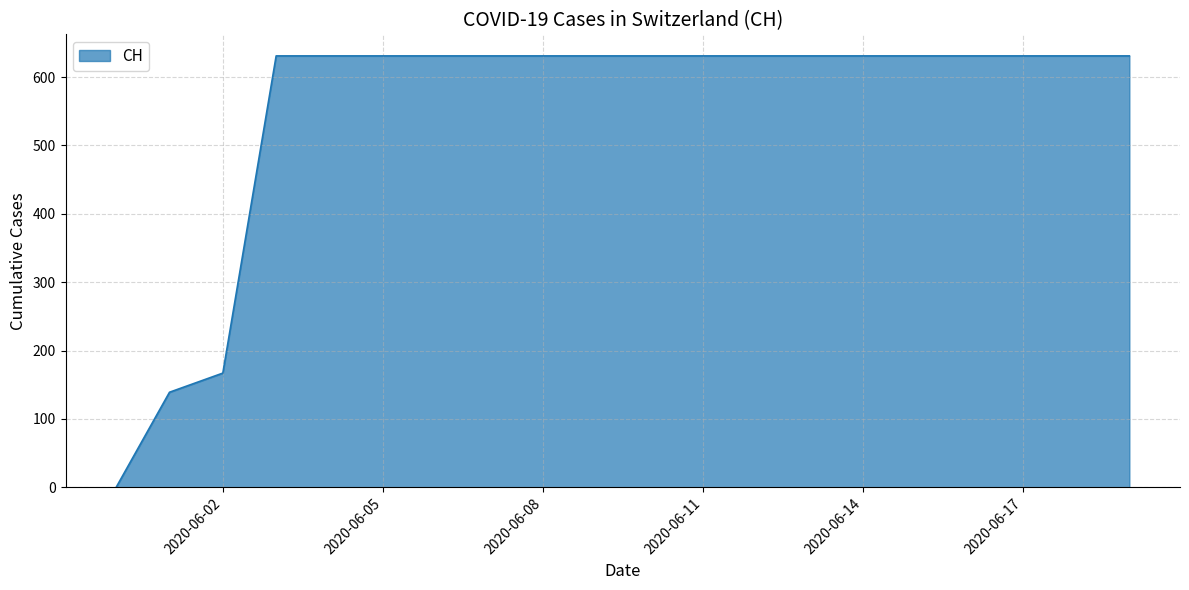

What is the difference between the maximum and minimum values?

631